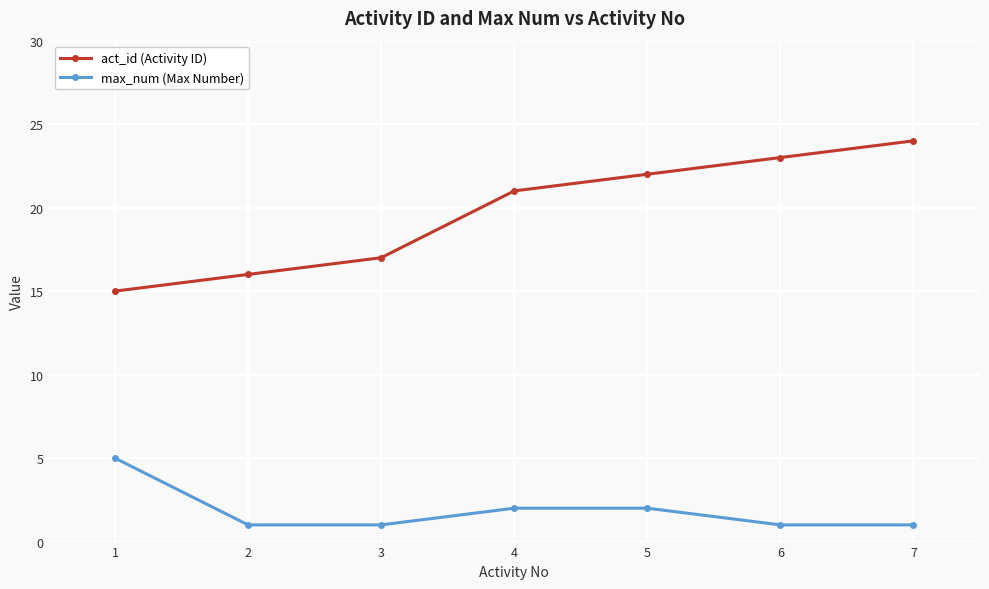

Which series has the widest spread of values?

act_id (Activity ID)